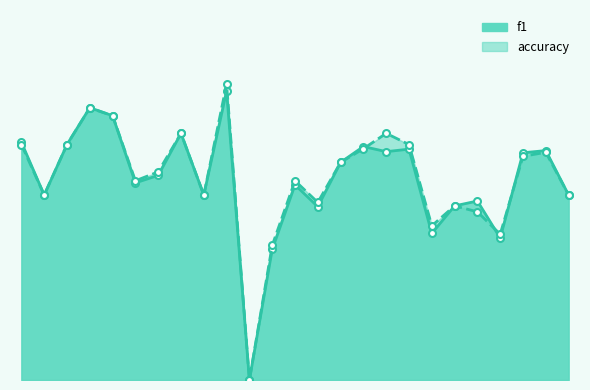

Rank the series by their maximum value, from lowest to highest.

f1, accuracy